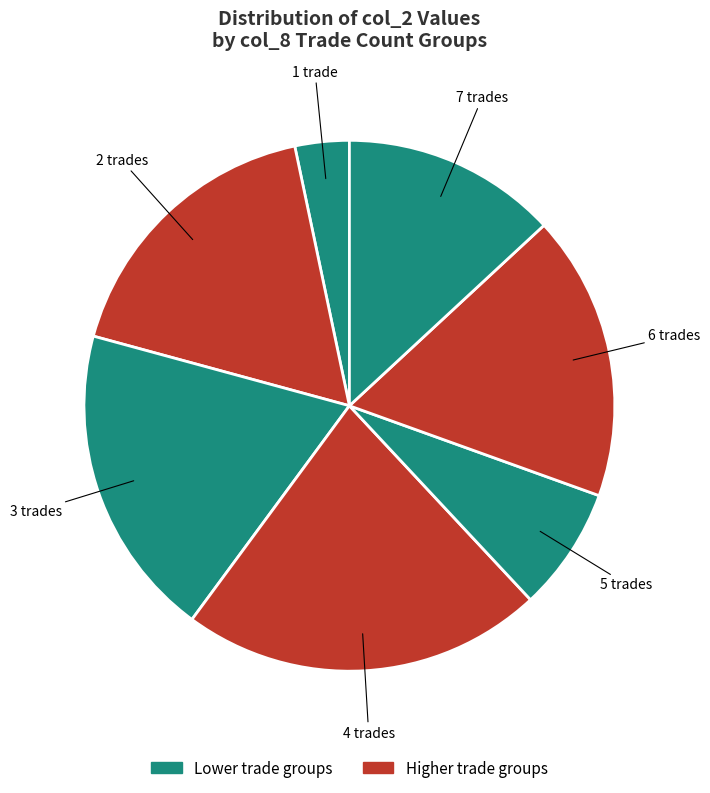

How many slices are in this pie chart?

7